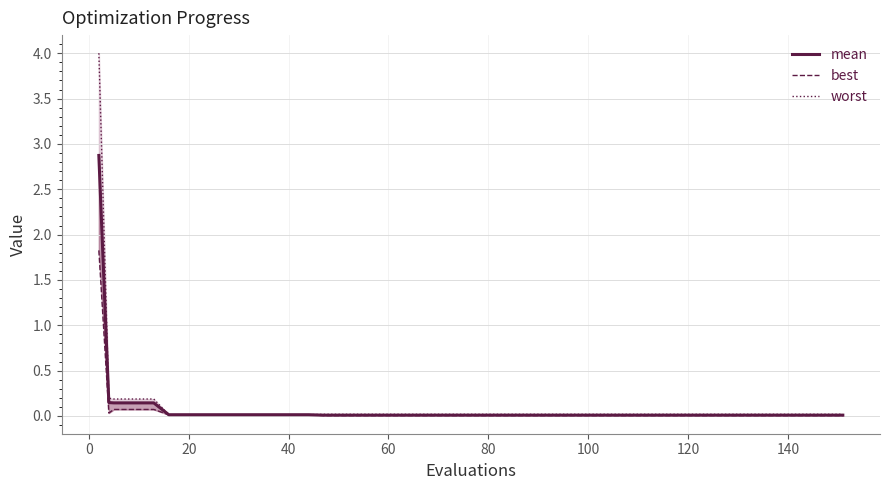

What is the difference between the second highest and minimum values in the mean series?

0.1